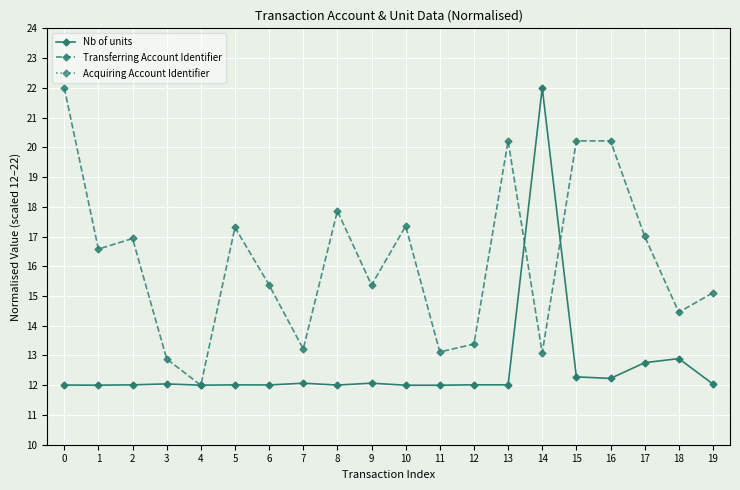

Rank the series by their maximum value, from lowest to highest.

Acquiring Account Identifier, Nb of units, Transferring Account Identifier